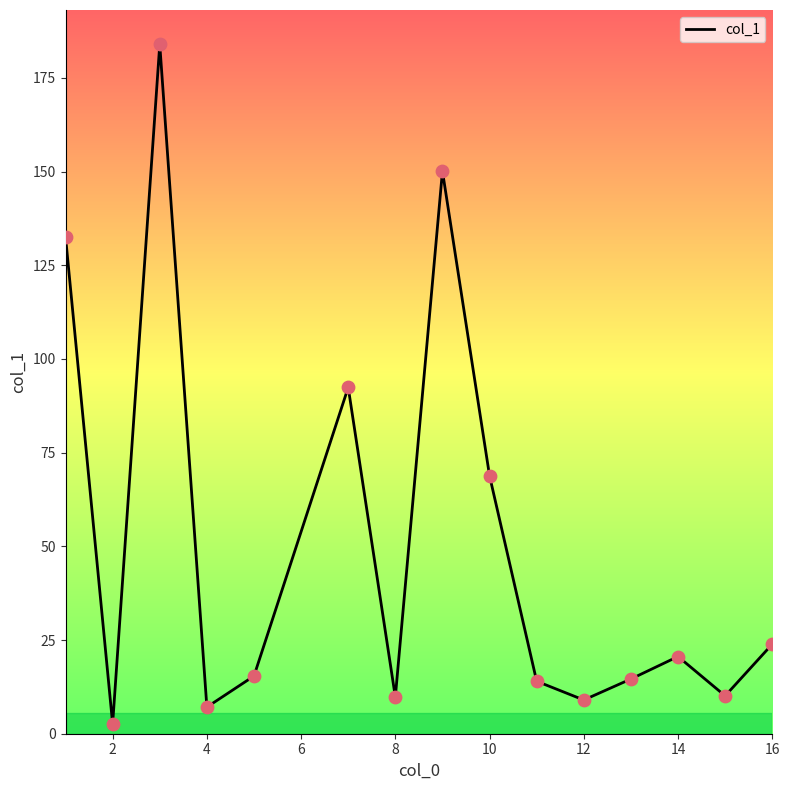

What is the difference between the maximum and minimum values?

181.3